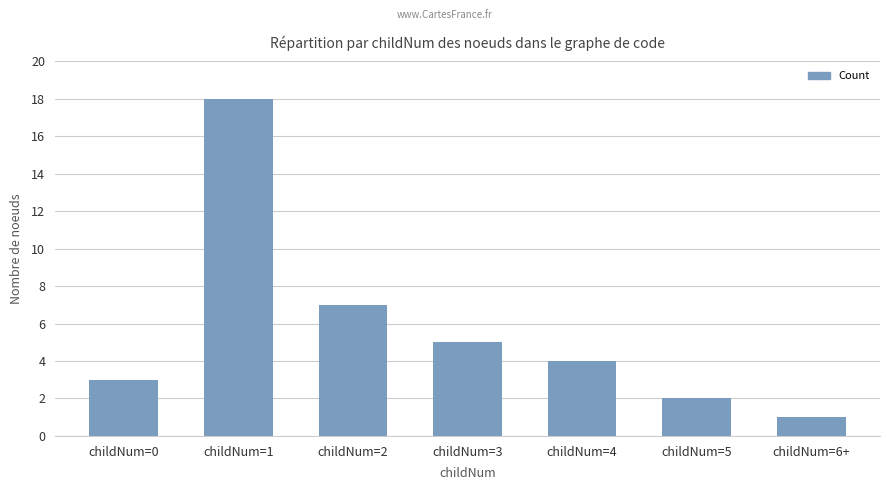

At which category does the chart reach its peak across all series?

childNum=1